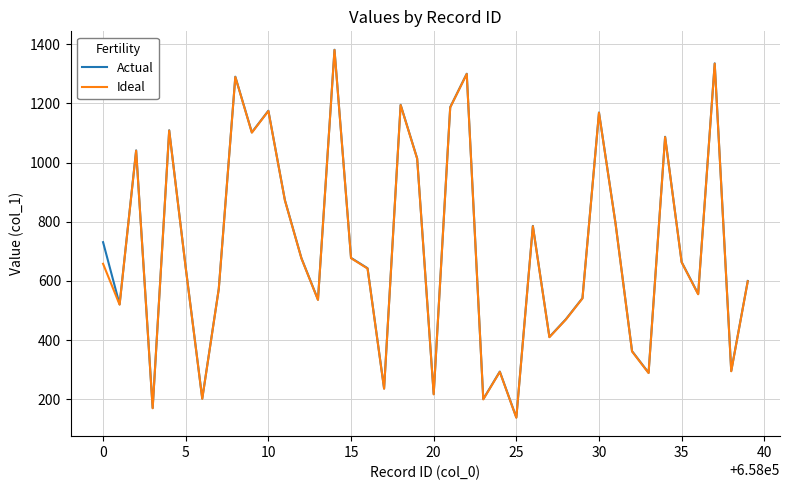

What is the maximum value shown in the chart?

1381